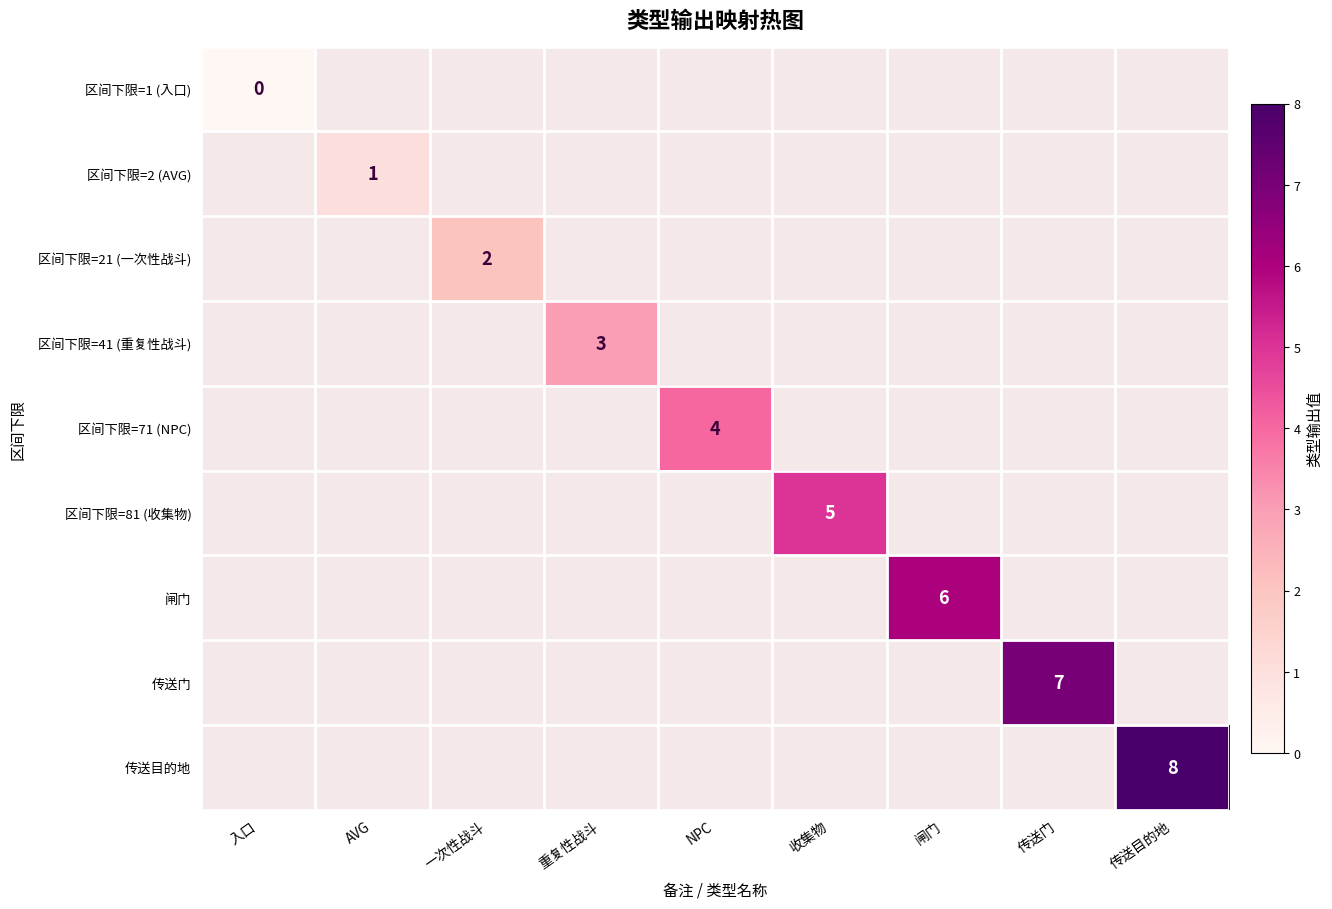

Which label corresponds to the largest value in the chart?

传送目的地